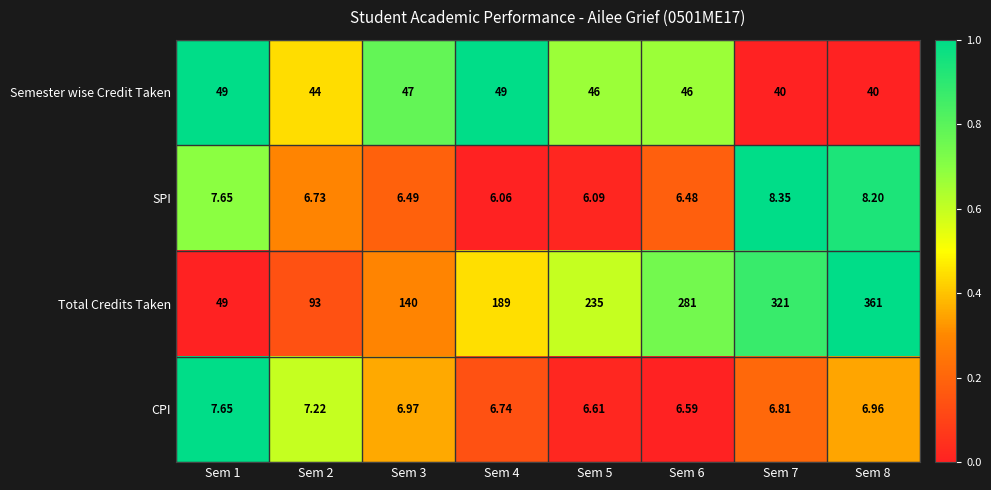

Which series has the largest total across all categories?

Total Credits Taken